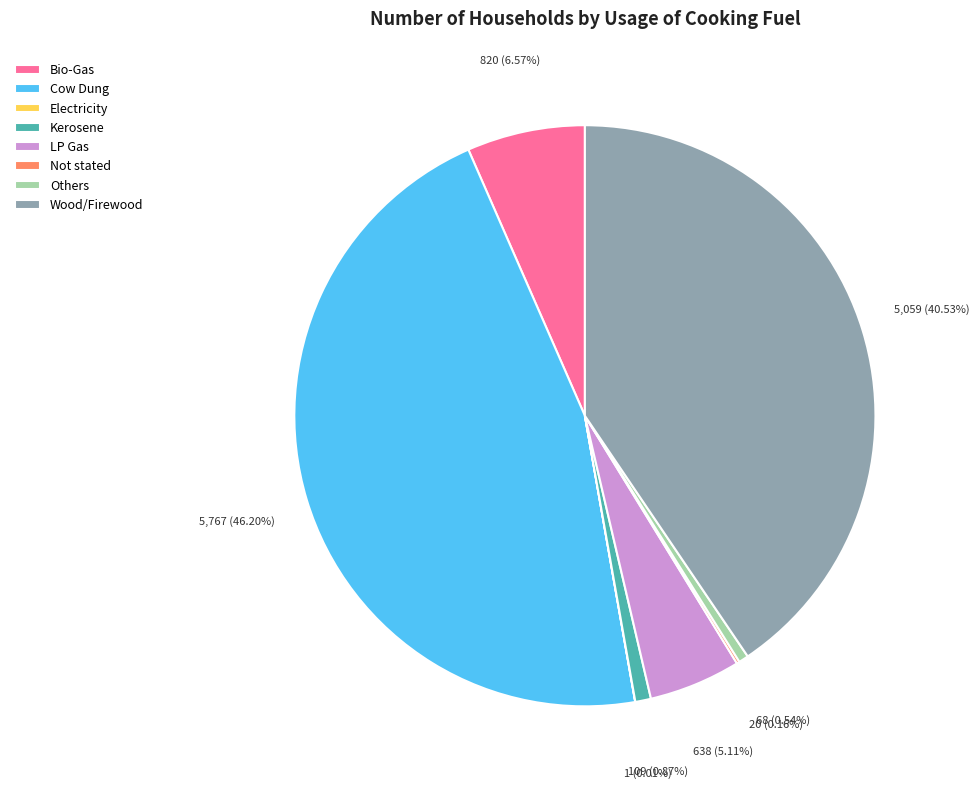

To the nearest percent, what percentage of the pie is LP Gas?

5%